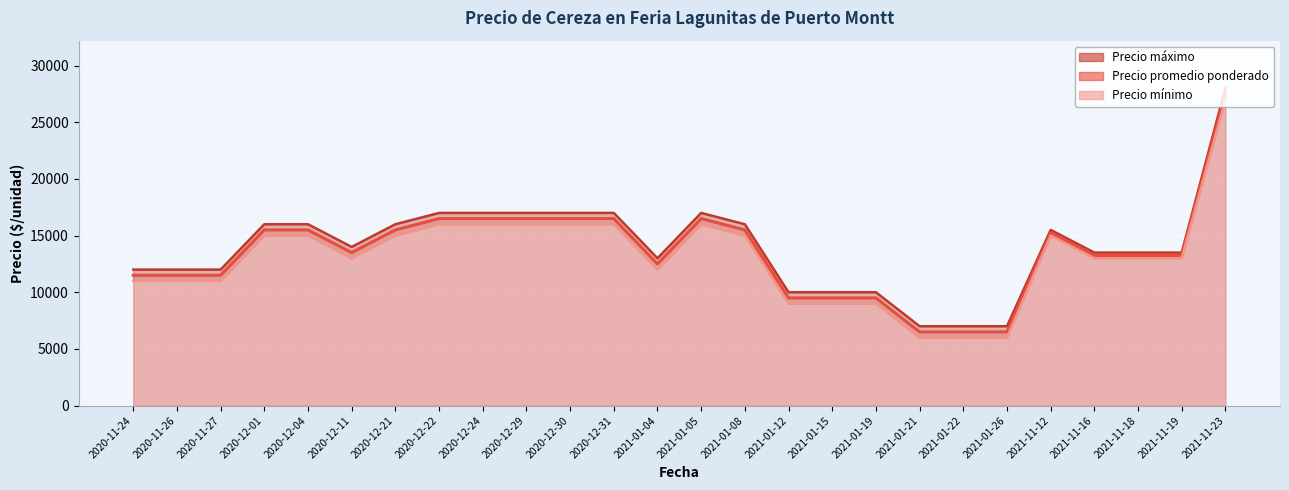

What is the difference between the maximum and second lowest values in the Precio promedio ponderado series?

21000